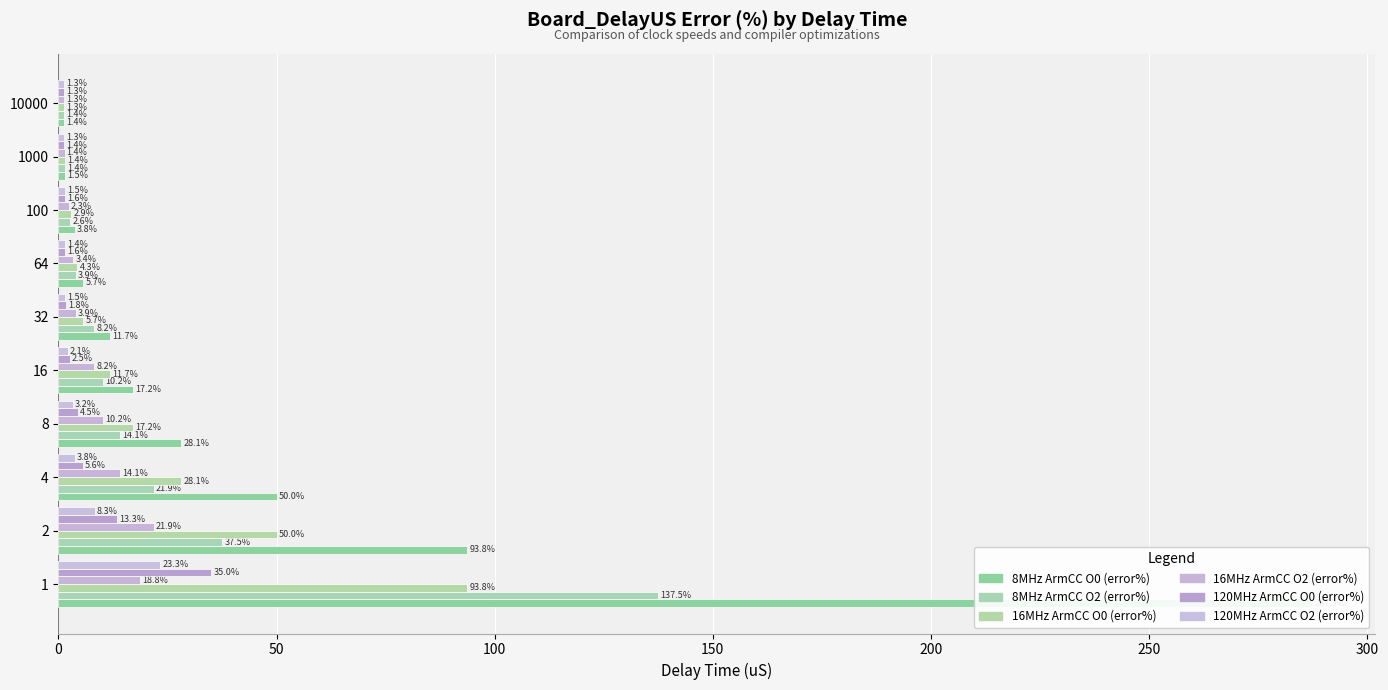

What is the minimum value shown in the chart?

1.3